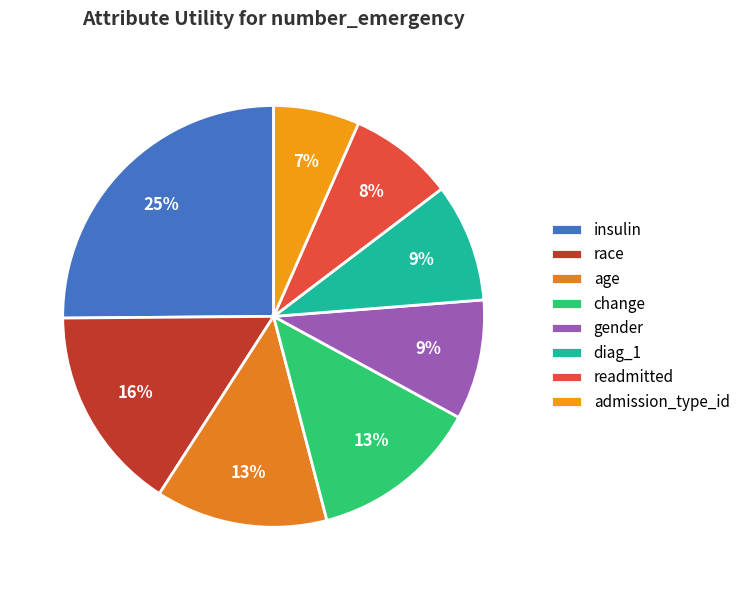

Is there any slice that represents more than half of the pie?

No